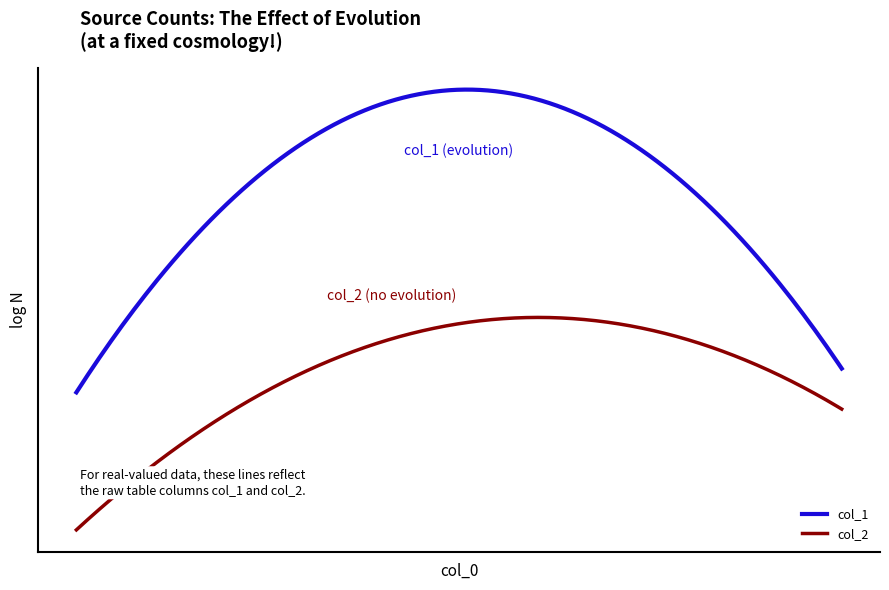

Is this an area chart (filled region under the line)?

No